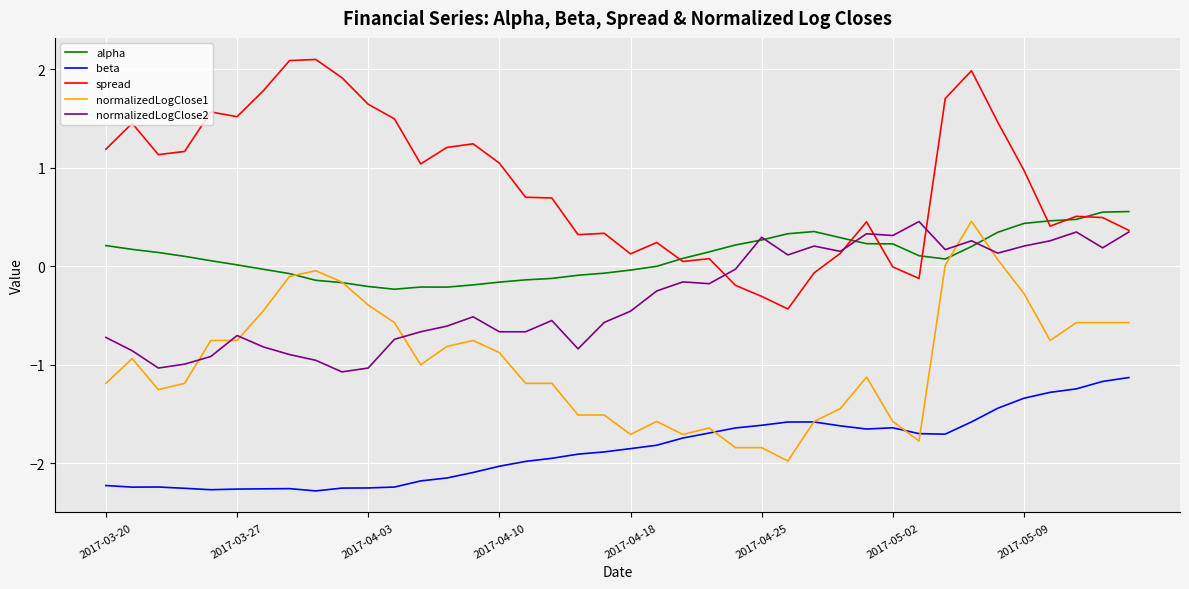

List the series in order of their overall mean, lowest first.

beta, normalizedLogClose1, normalizedLogClose2, alpha, spread